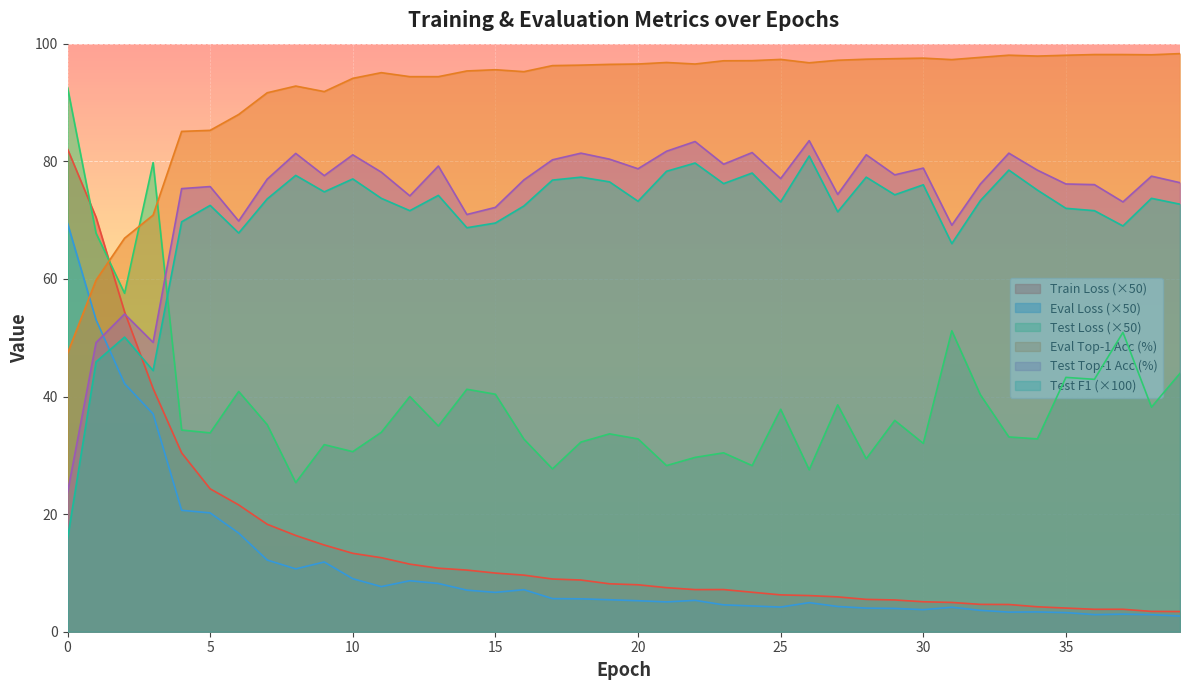

Rank the categories by eval_loss value from highest to lowest.

0, 1, 2, 3, 4, 5, 6, 7, 9, 8, 10, 12, 13, 11, 16, 14, 15, 17, 18, 19, 22, 20, 21, 26, 23, 24, 27, 25, 31, 28, 29, 30, 32, 34, 33, 35, 37, 36, 38, 39